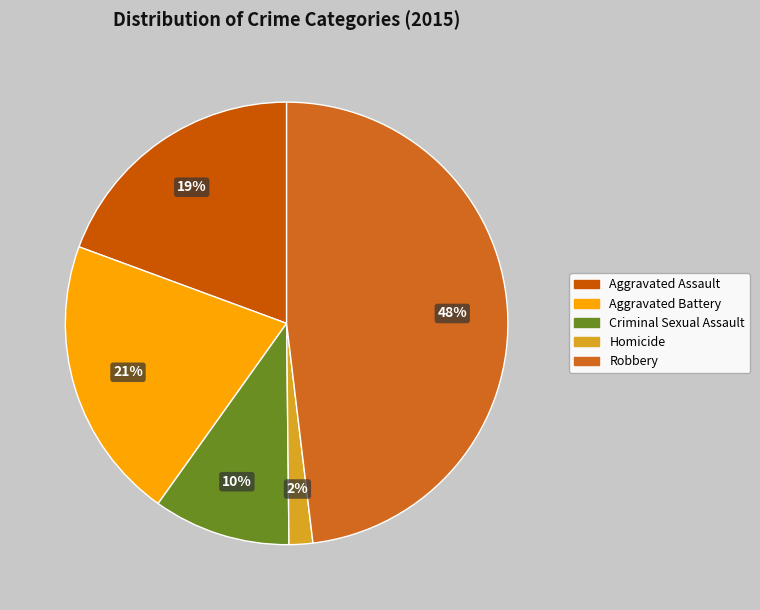

Is Aggravated Battery the majority of the pie?

No